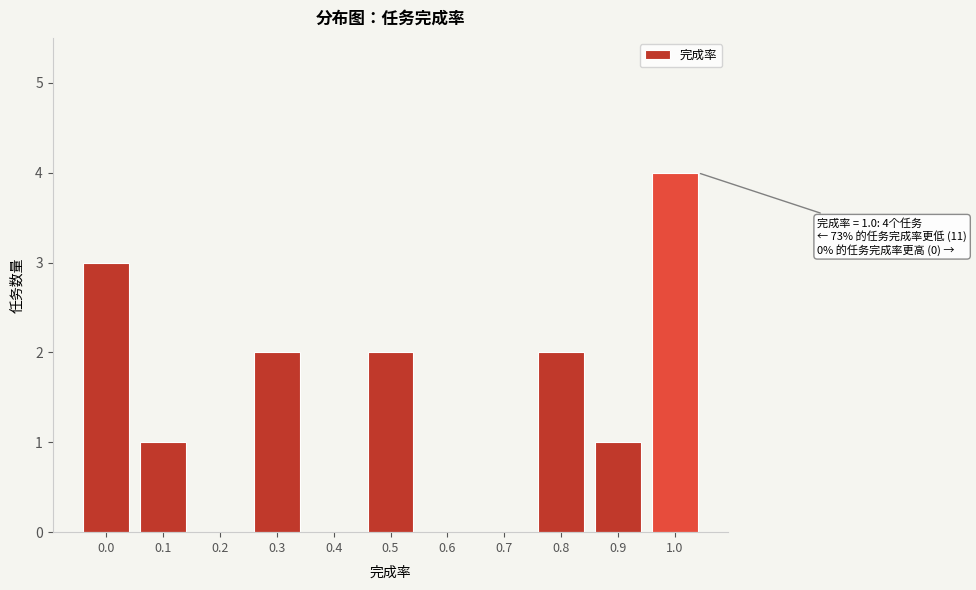

Reading left to right, transcribe all the data shown in this chart.

0.0=3	0.1=1	0.2=0	0.3=2	0.4=0	0.5=2	0.6=0	0.7=0	0.8=2	0.9=1	1.0=4